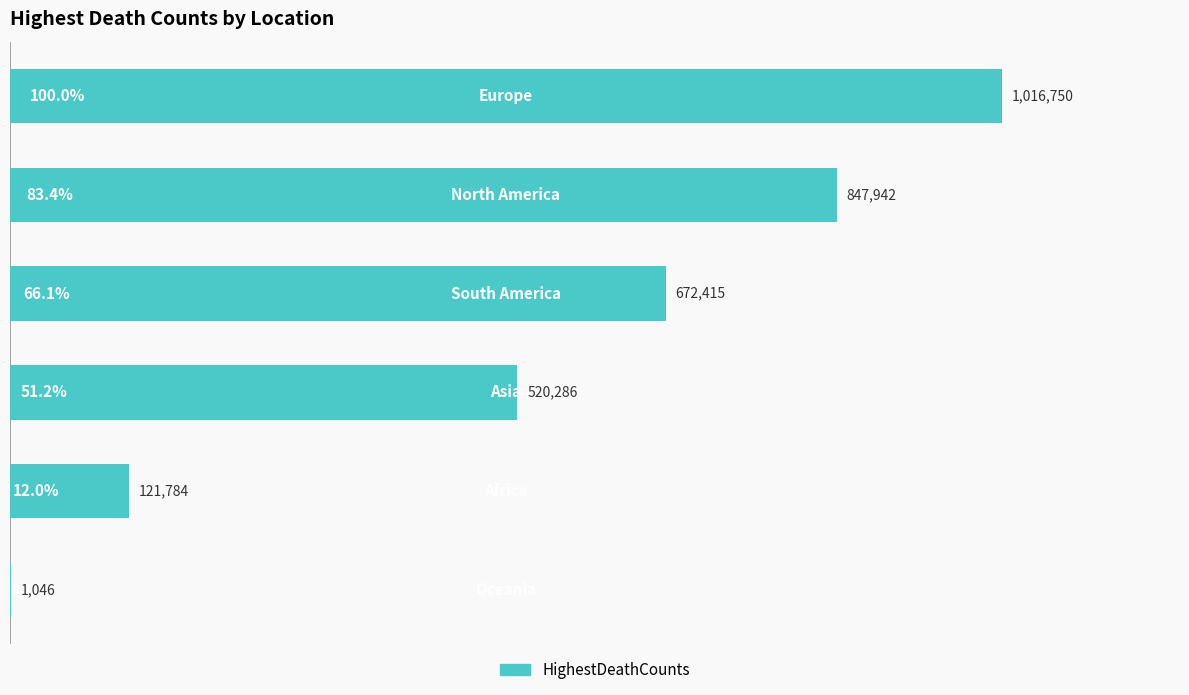

How many data points are above 672415?

2